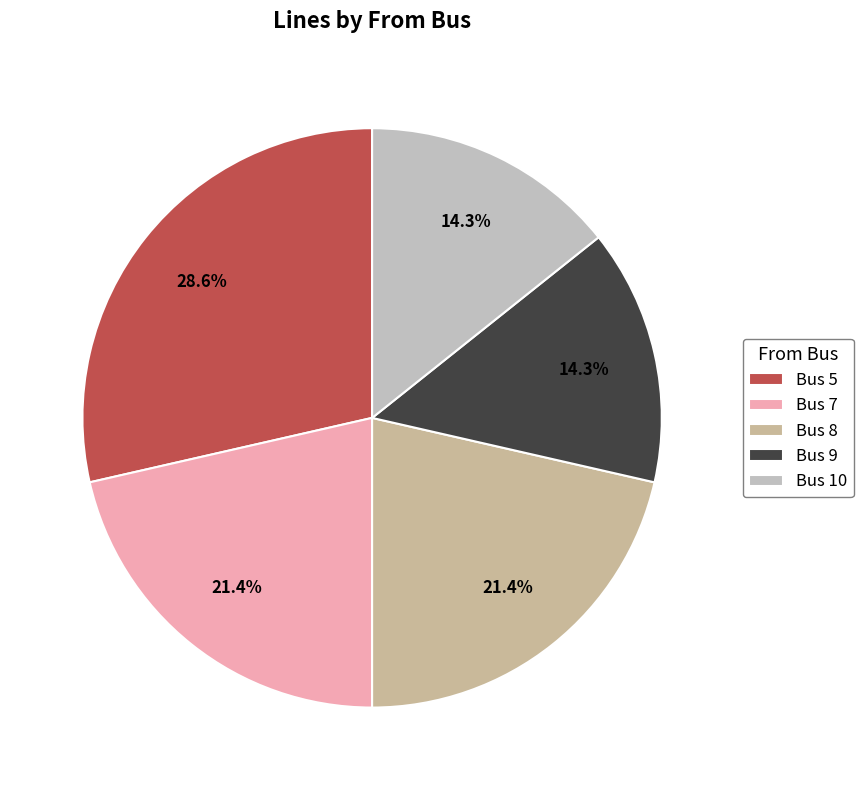

How many slices are in this pie chart?

5